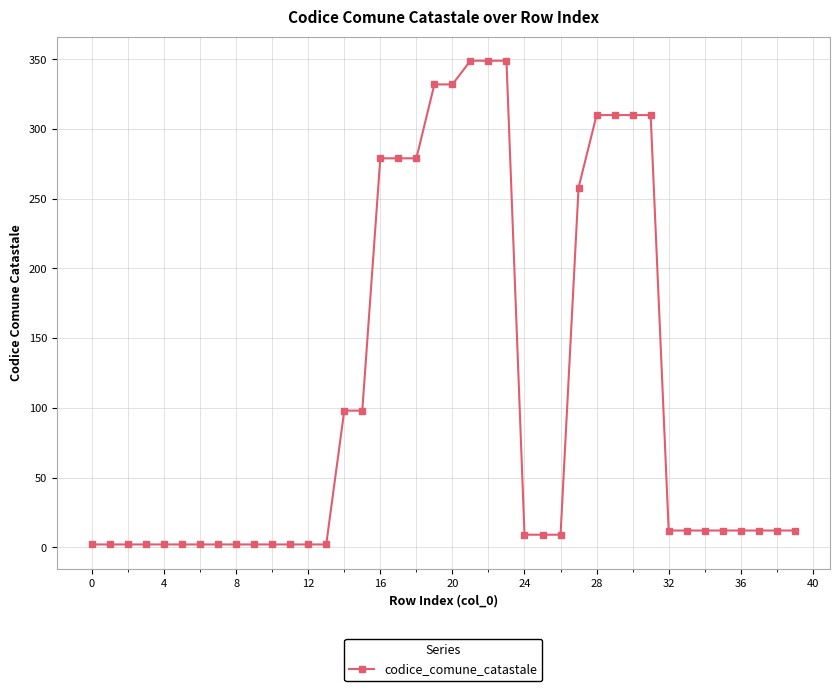

What is the value of the 38th point from the left?

12